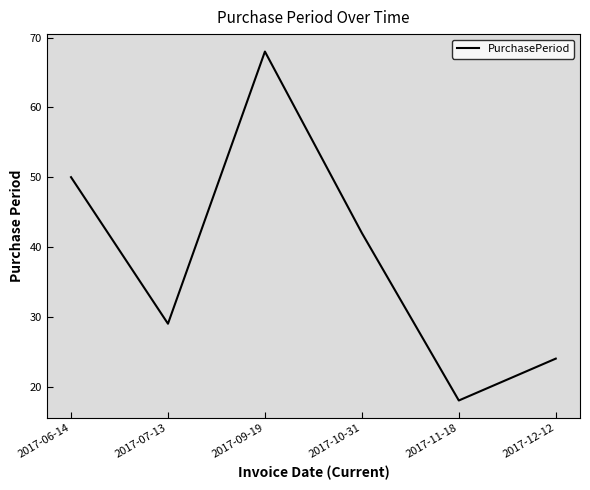

How many series are shown in this chart?

1